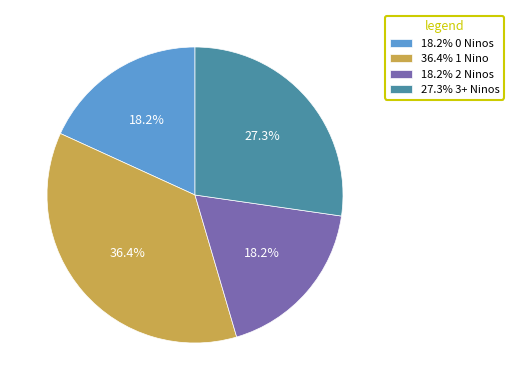

How many slices are in this pie chart?

4